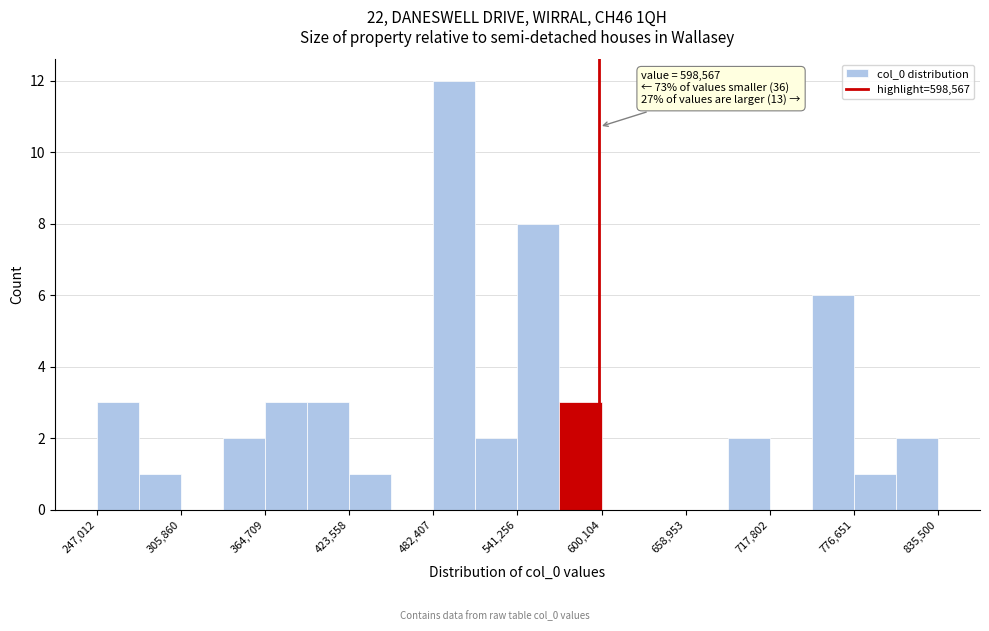

Read against the x-axis, roughly where is the centre of the tallest bar?

500000